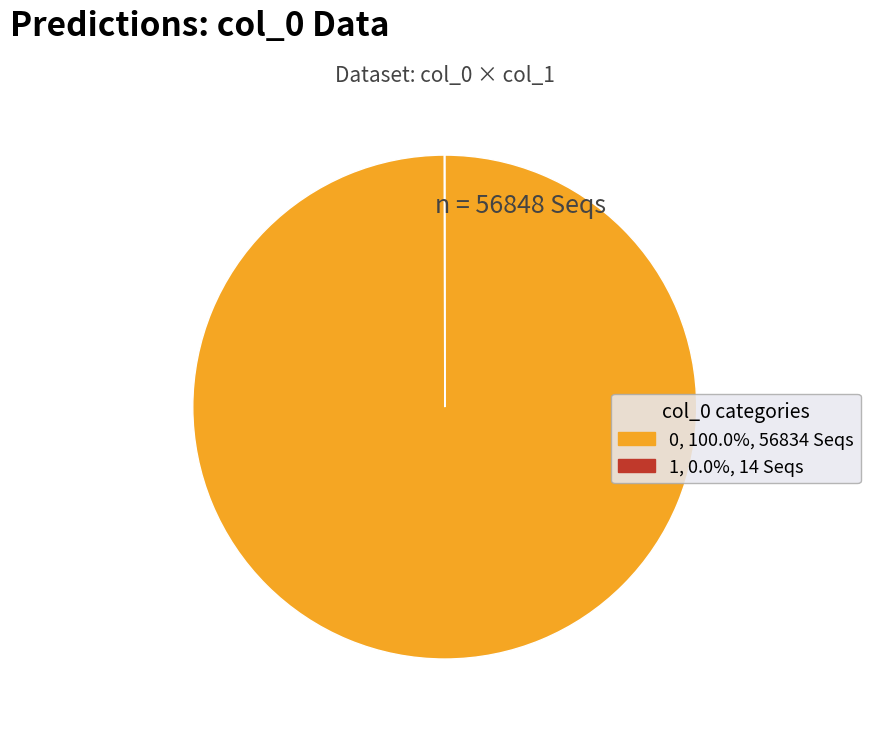

Is there any slice that represents more than half of the pie?

Yes